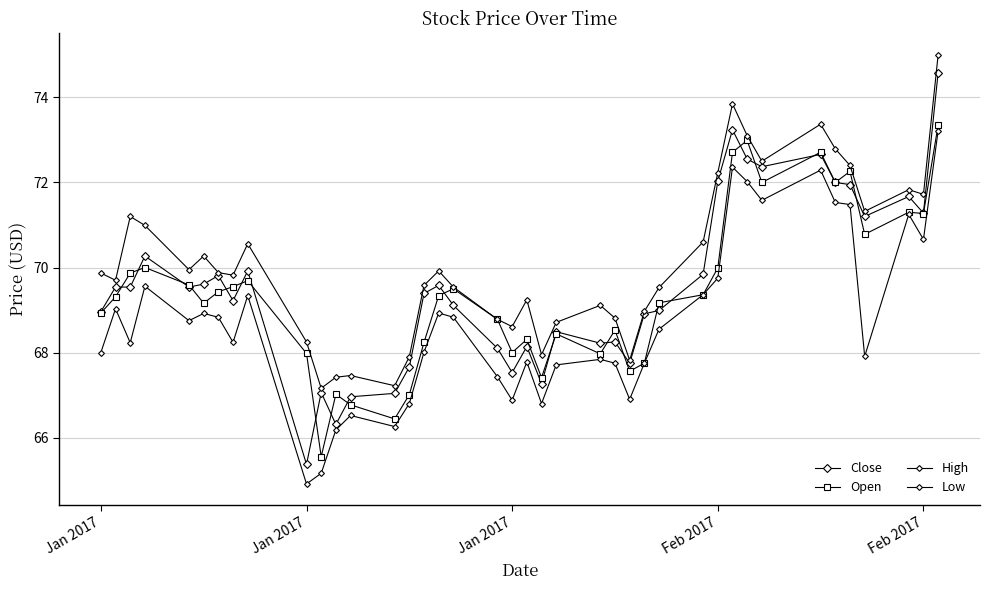

How many categories are shown in the chart?

40